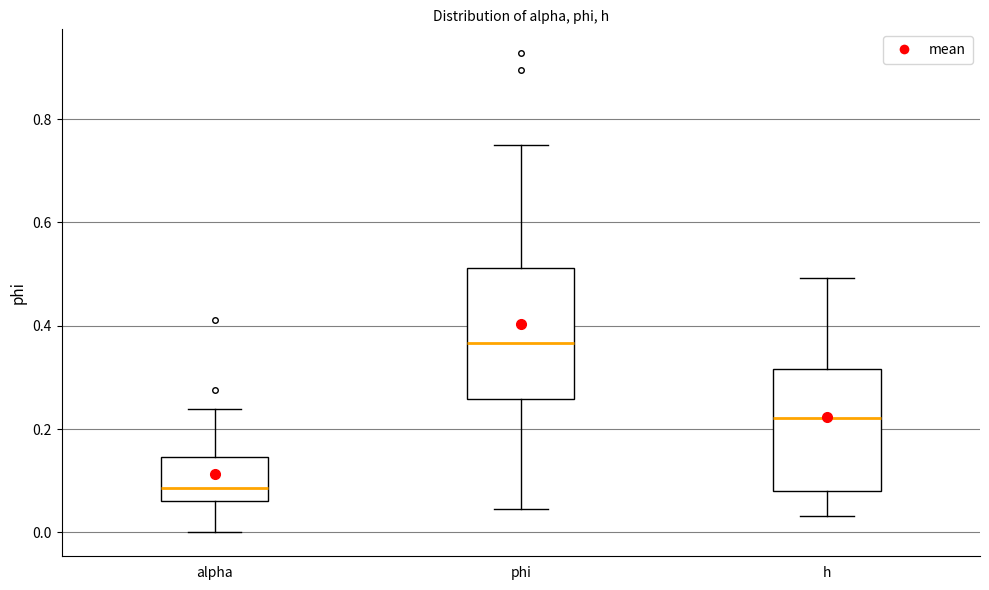

Reading left to right, read every box against the y-axis: the position of its median line, the range the box covers, and the ends of its whiskers. The values are not printed on the chart, so give them approximately, as read against the axis.

alpha: median 0.08, box 0.06 to 0.14, whiskers 0.00 to 0.24
phi: median 0.36, box 0.26 to 0.52, whiskers 0.04 to 0.76
h: median 0.22, box 0.08 to 0.32, whiskers 0.04 to 0.50